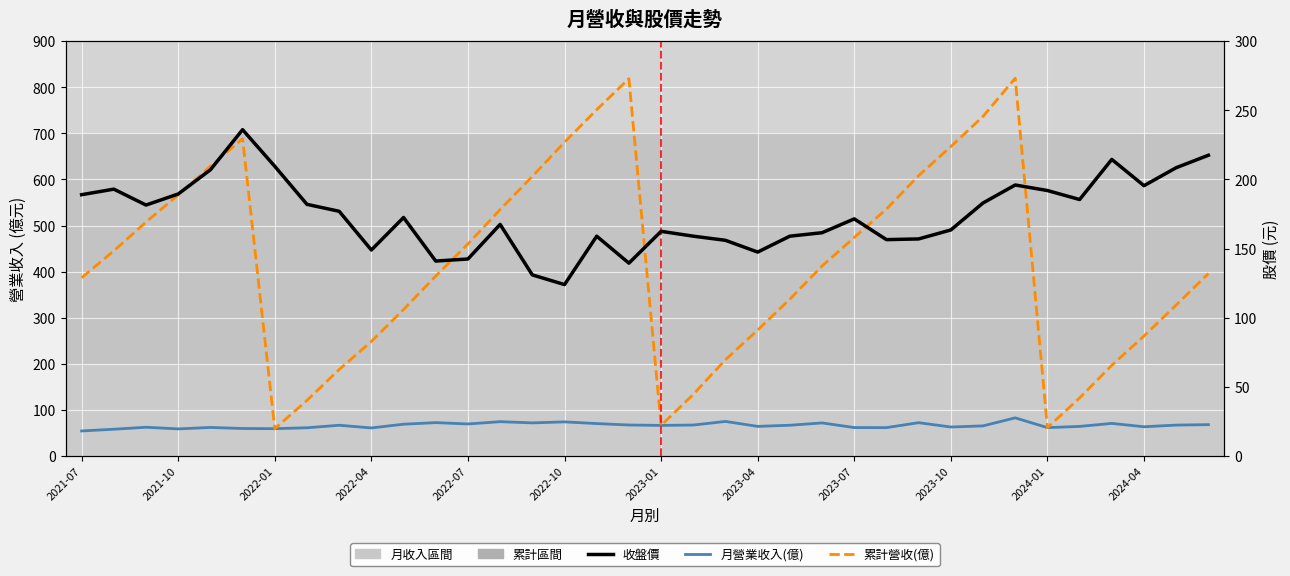

At which category does the chart reach its minimum across all series?

2021-07